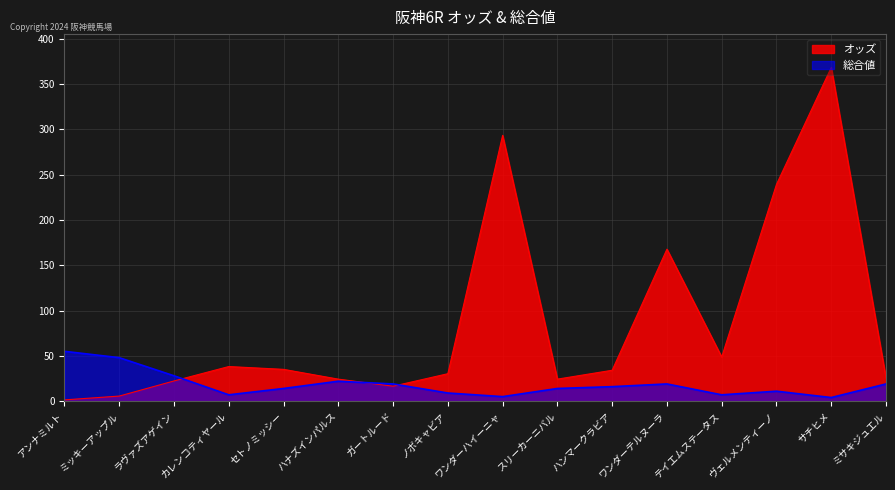

What position from the left is ガートルード?

7